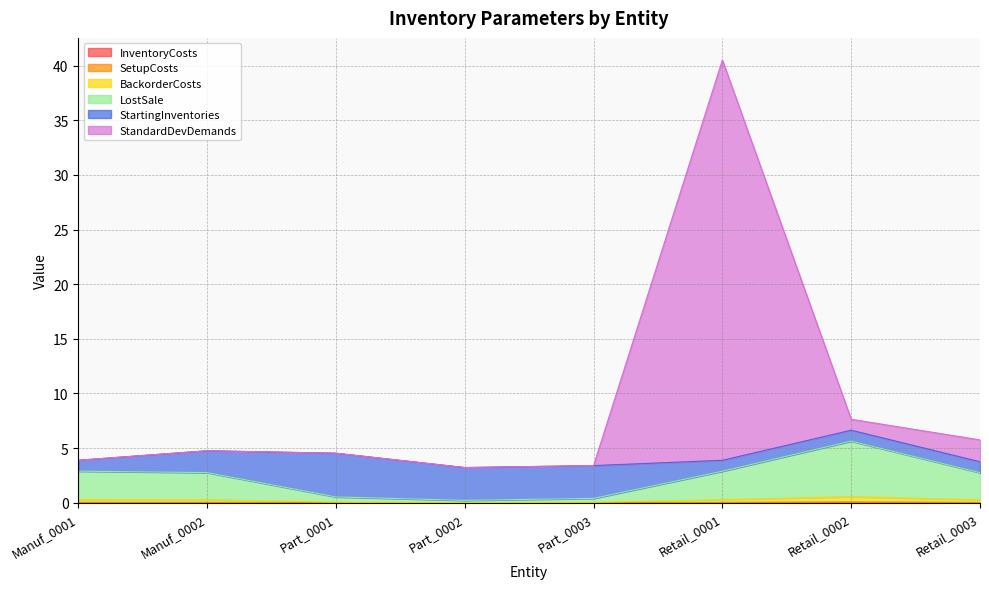

Does the chart display data point markers on the line(s)?

No